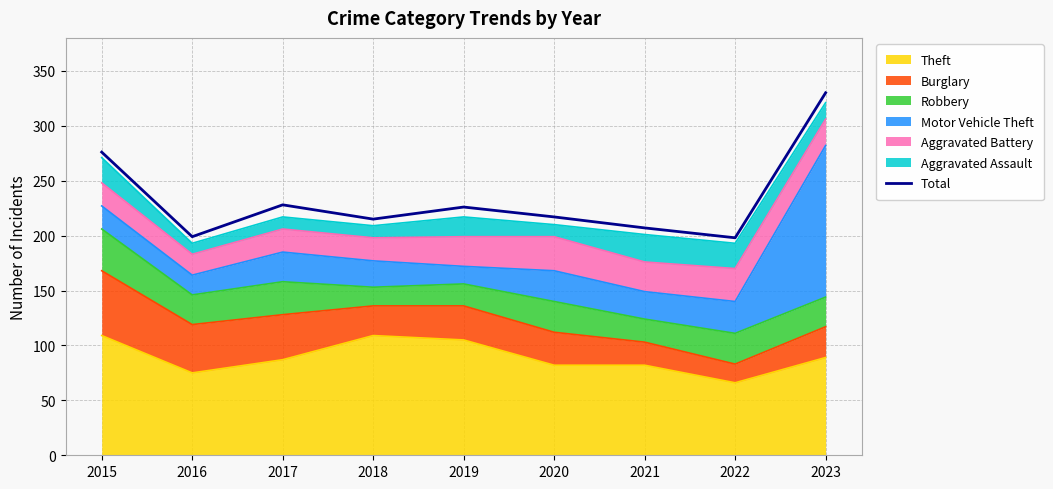

Reading left to right, what are all the values shown in this chart?

2015=276	2016=199	2017=228	2018=215	2019=226	2020=217	2021=207	2022=198	2023=330